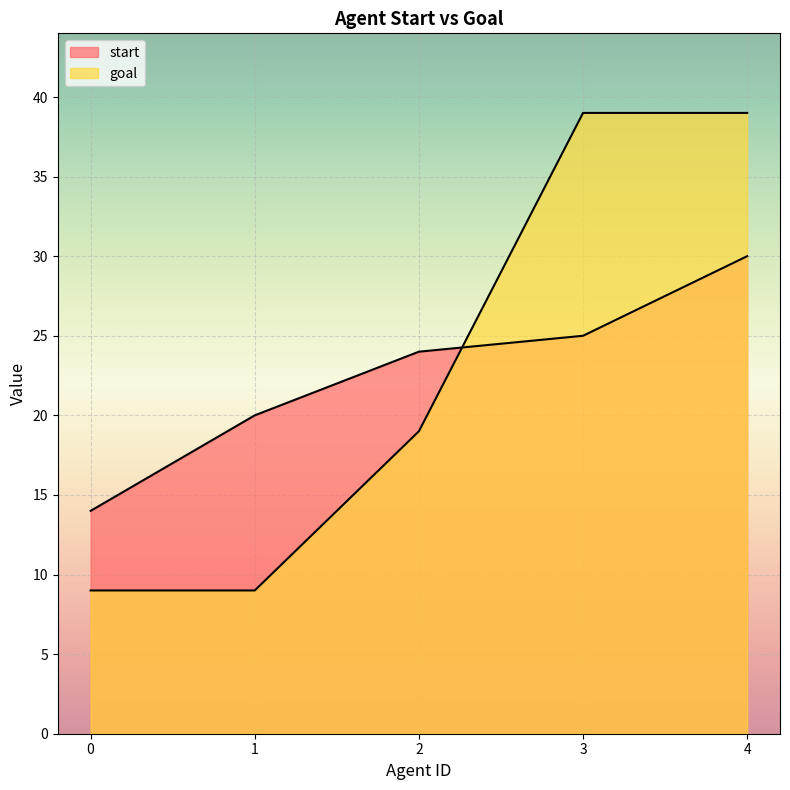

What is the average value of the start series?

23